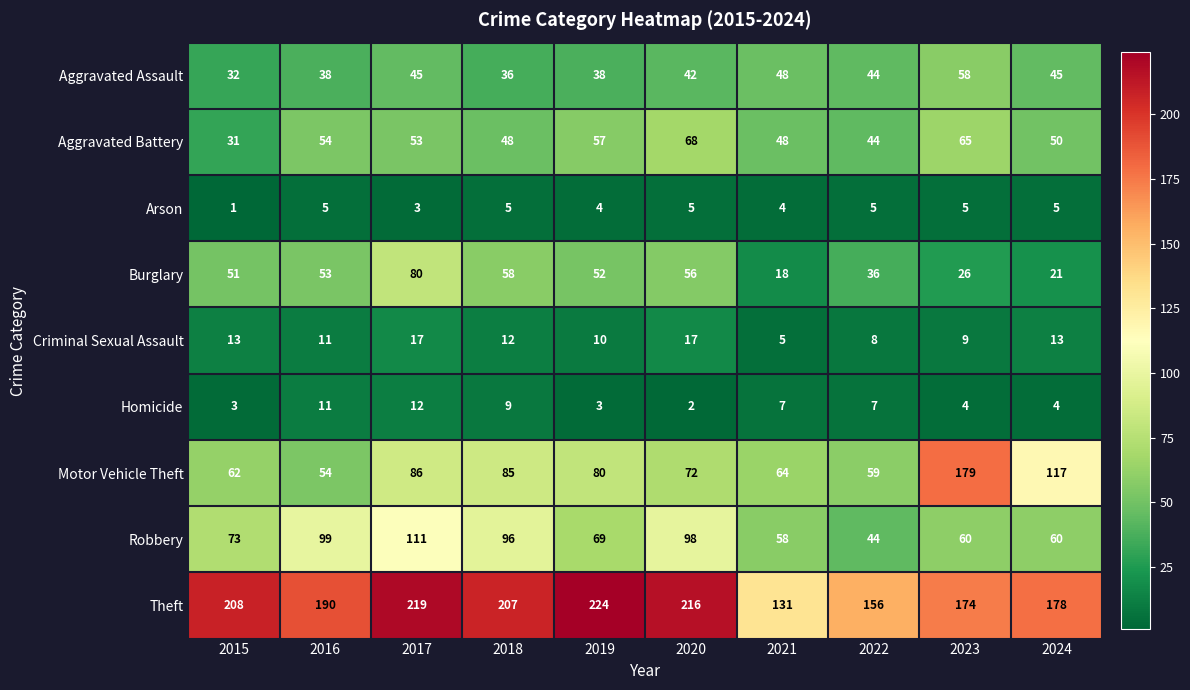

What is the sum of all Aggravated Assault values?

426